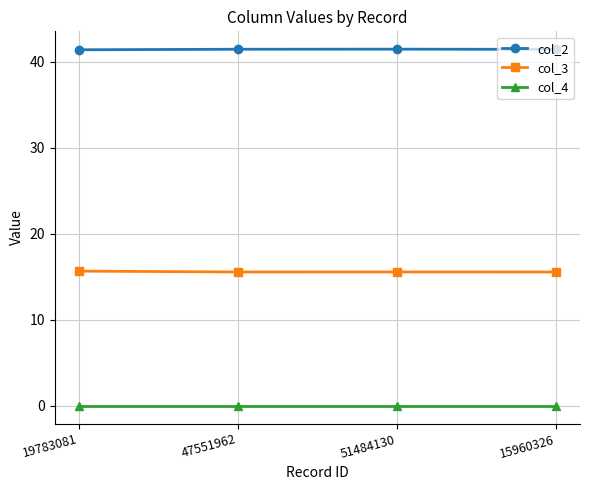

What is the label of the 1st point from the right?

15960326